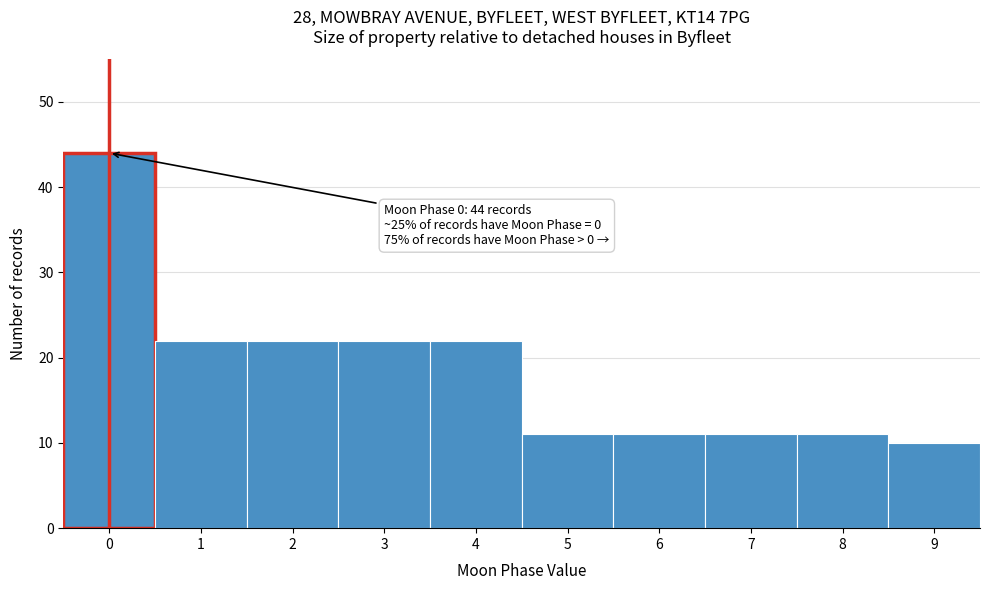

Reading left to right, what are all the values shown in this chart?

0=44	1=22	2=22	3=22	4=22	5=11	6=11	7=11	8=11	9=10